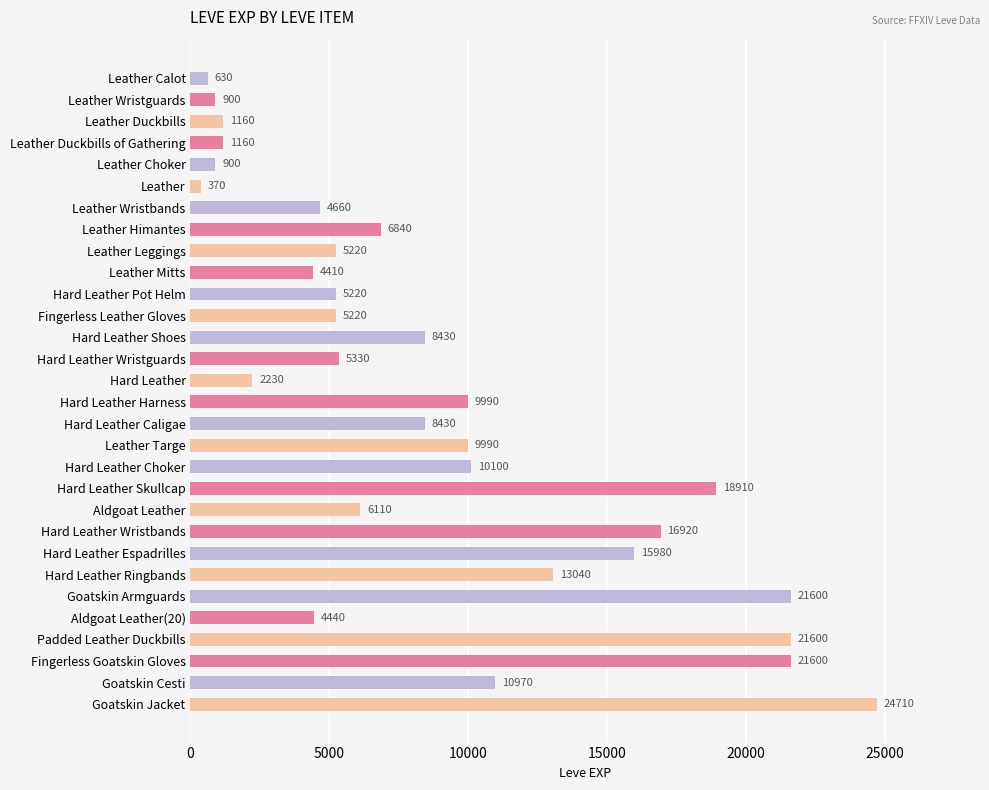

Approximately how many times larger is the value at Padded Leather Duckbills compared to Leather Duckbills of Gathering?

18.6